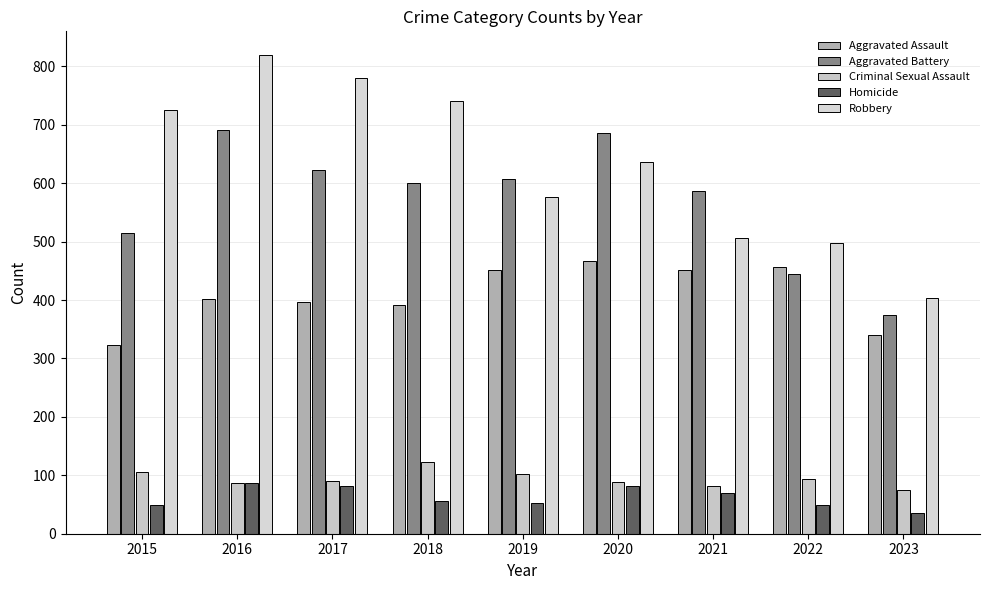

How many groups of bars are there?

9